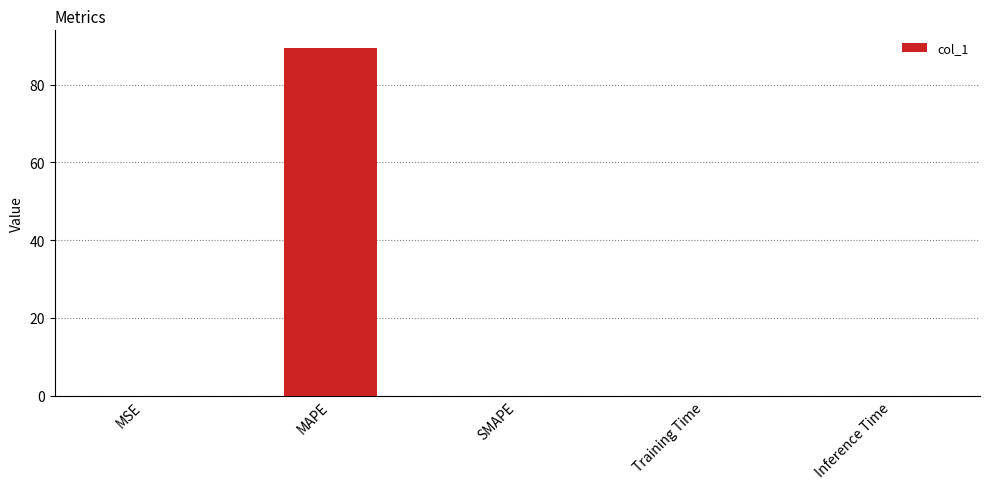

The value at SMAPE is -53.8. True or false?

False